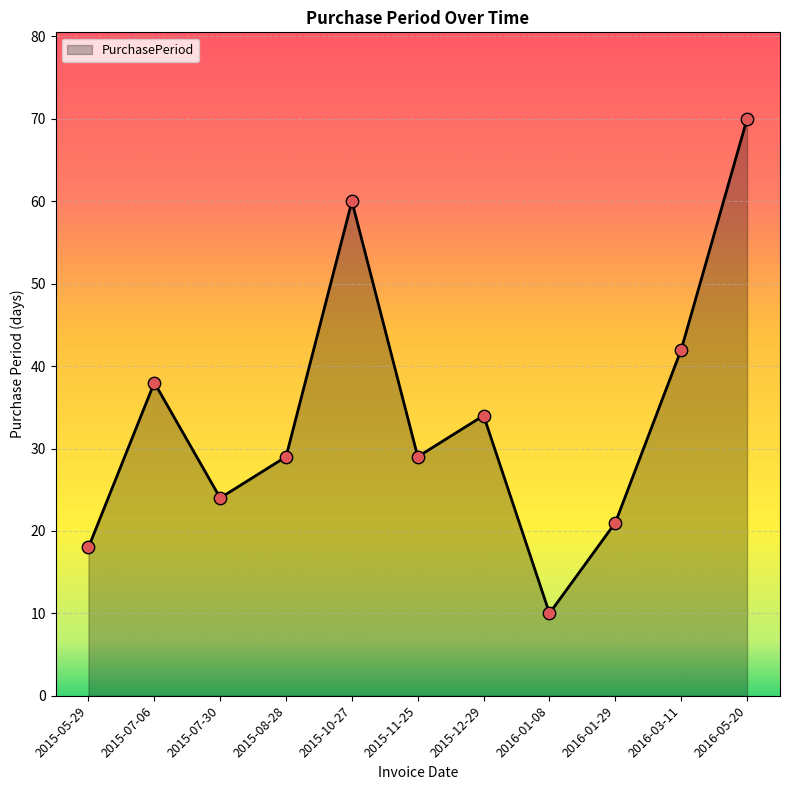

What is the change in value from 2015-07-06 to 2016-01-08?

-28